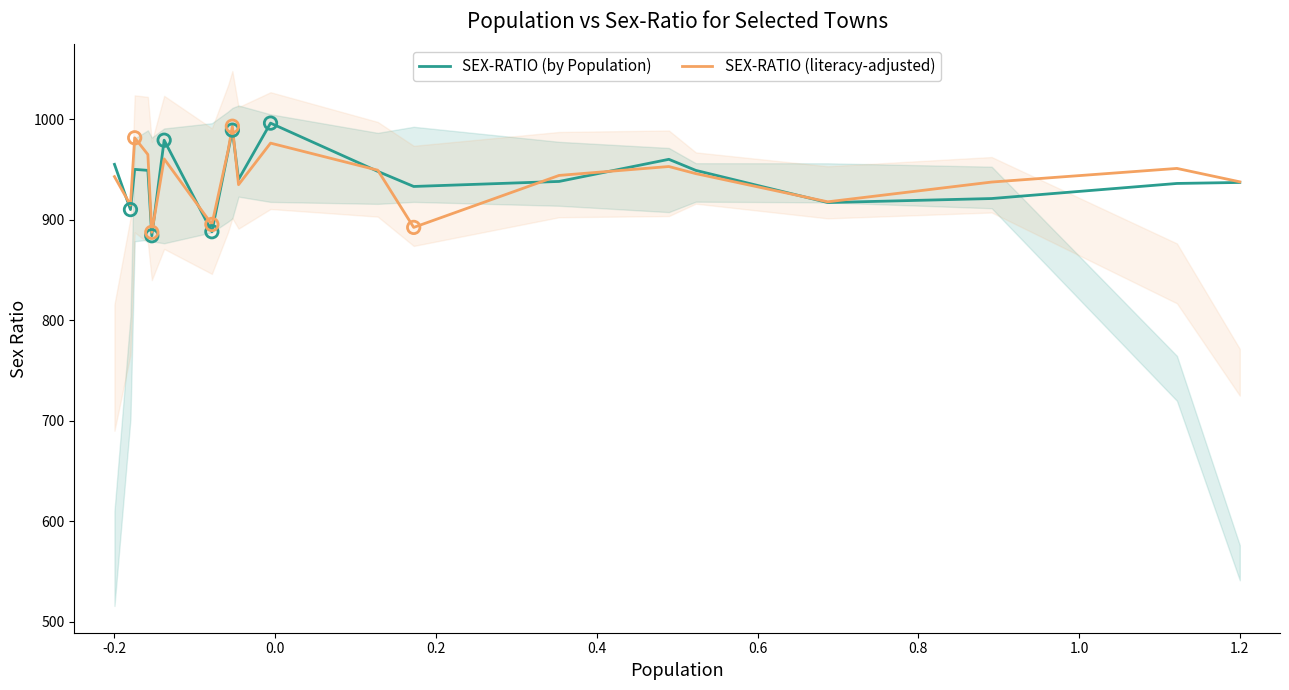

Which series reaches the minimum Y coordinate?

SEX-RATIO (by Population)